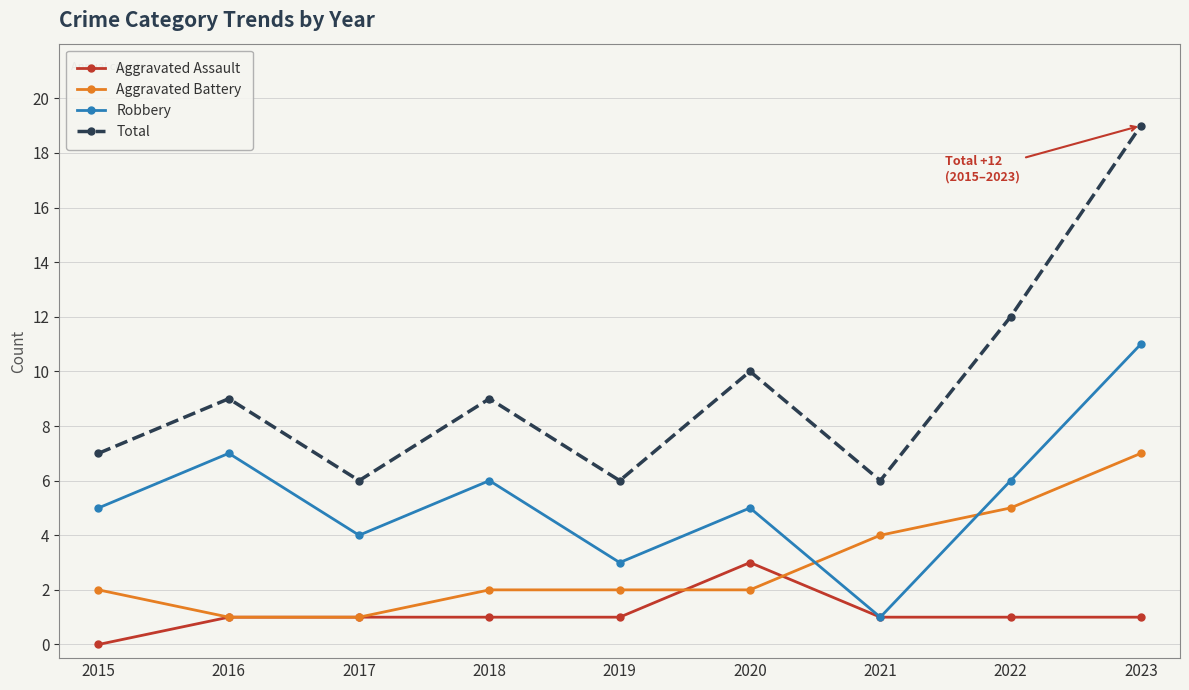

Count the number of data series in this chart.

4